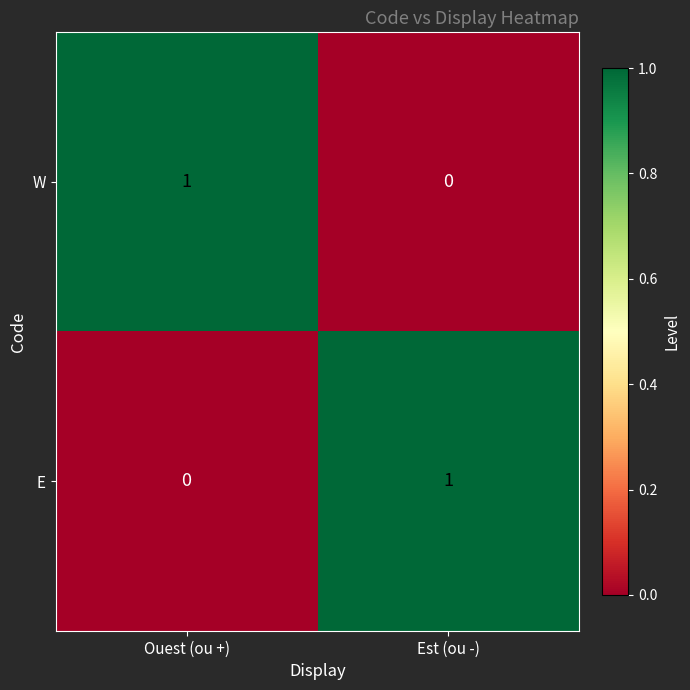

At Ouest (ou +), list the series in order from largest to smallest.

W, E